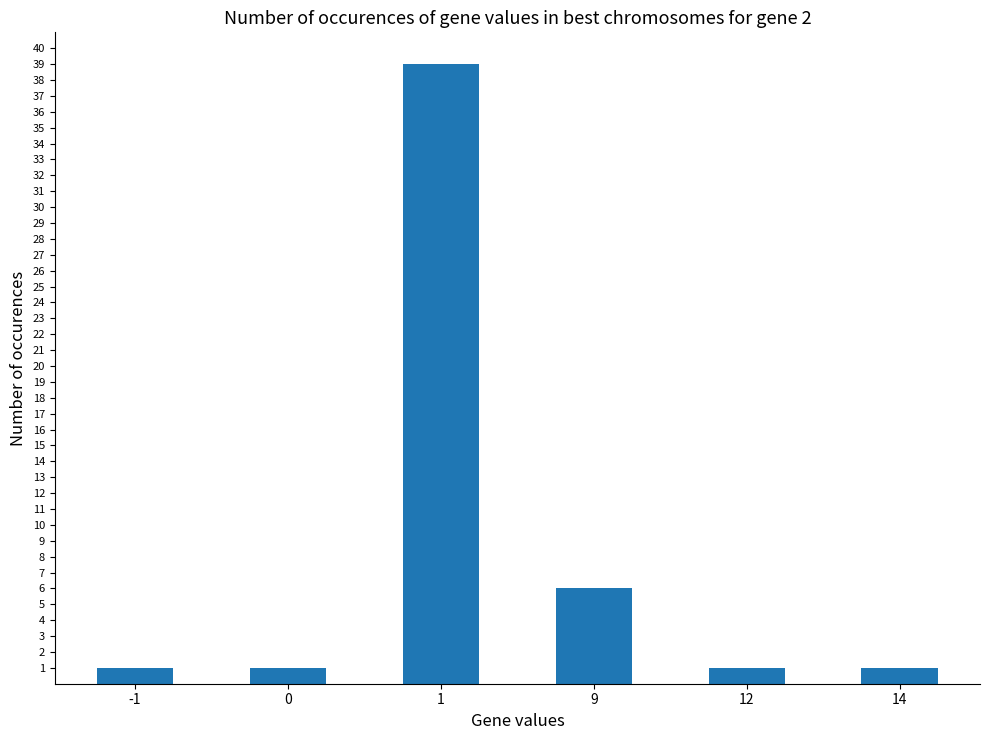

What is the change in value from 0 to 9?

+5